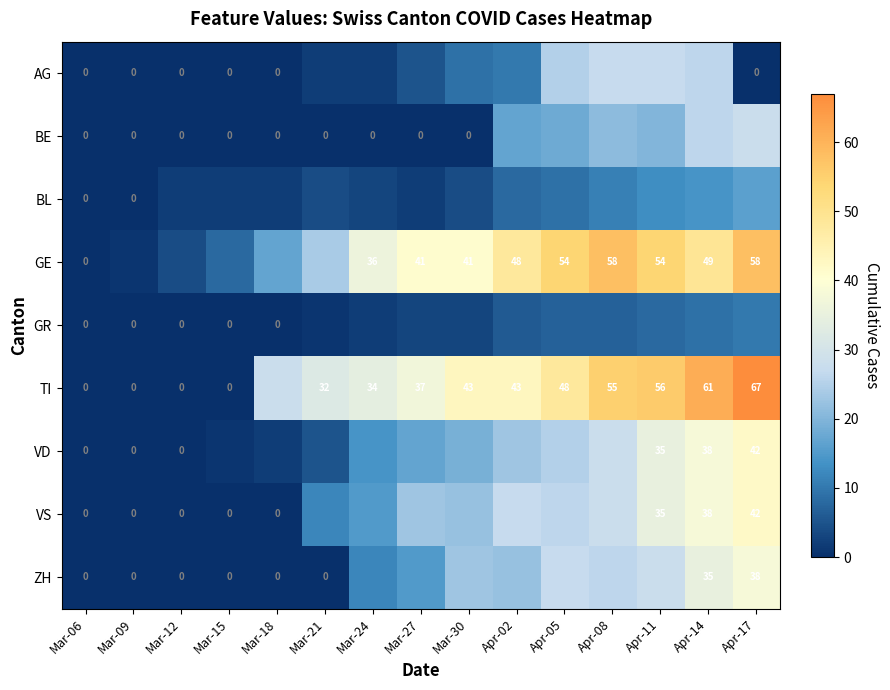

List the series in order of their peak value, highest first.

TI, GE, VD, VS, ZH, BE, AG, BL, GR